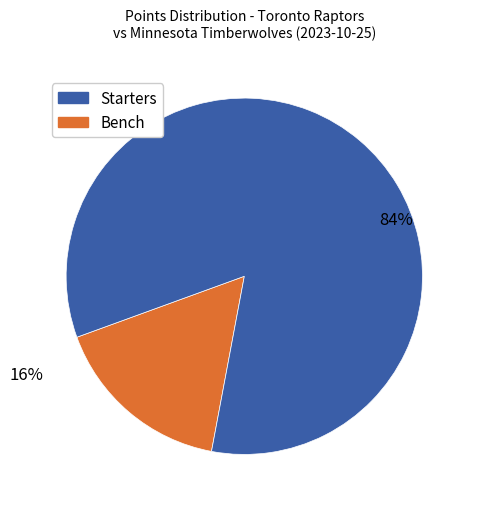

Does any single category account for the majority?

Yes